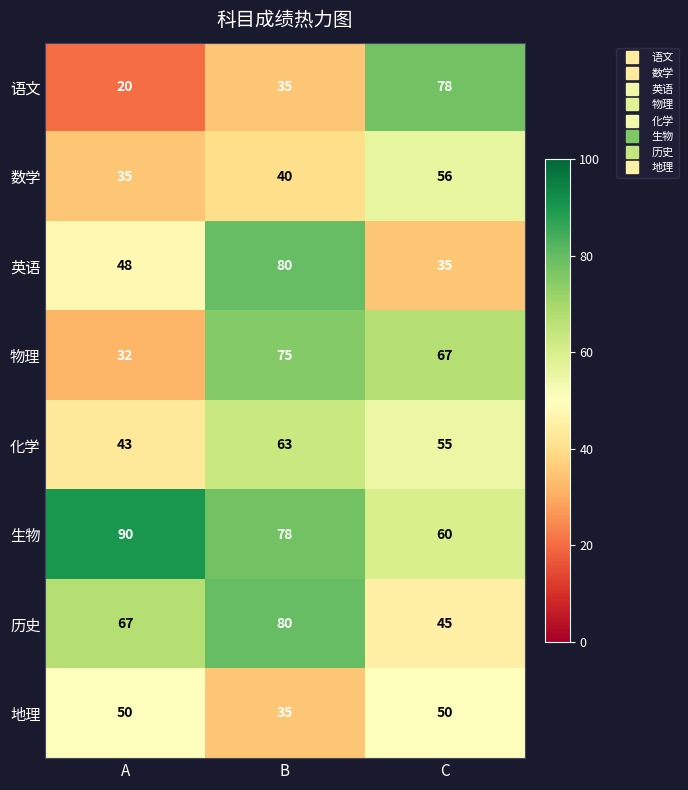

Reading left to right, extract all data points from this chart.

语文: A=20	B=35	C=78
数学: A=35	B=40	C=56
英语: A=48	B=80	C=35
物理: A=32	B=75	C=67
化学: A=43	B=63	C=55
生物: A=90	B=78	C=60
历史: A=67	B=80	C=45
地理: A=50	B=35	C=50